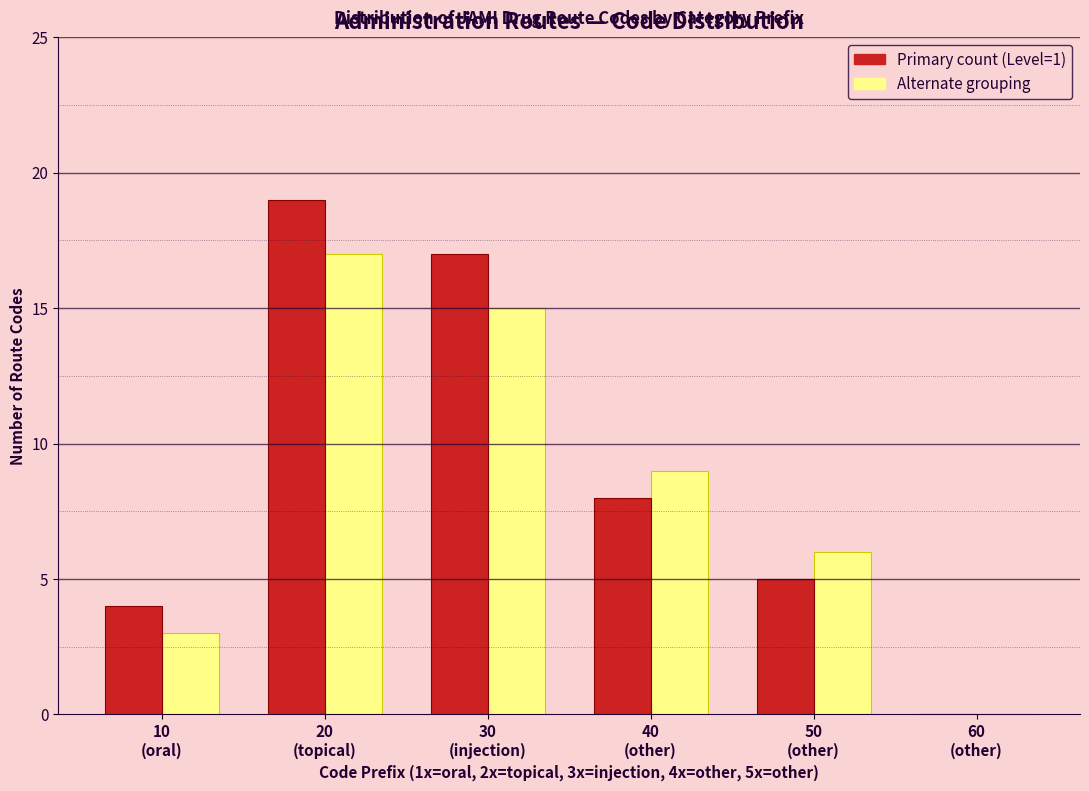

What is the greatest value displayed?

19